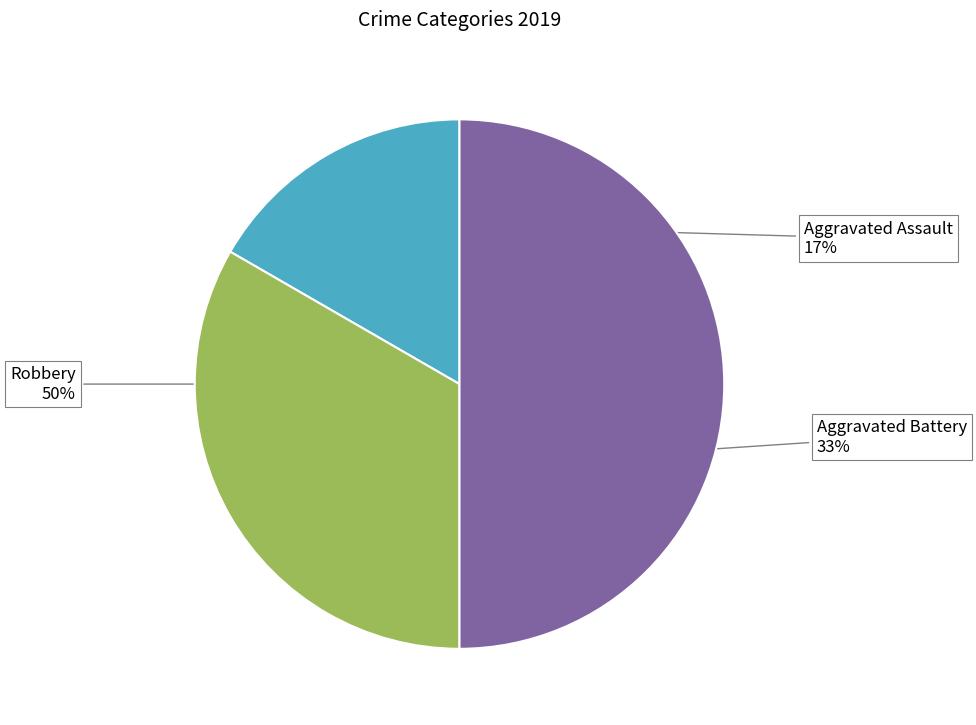

Which category has the biggest portion of the pie?

Robbery